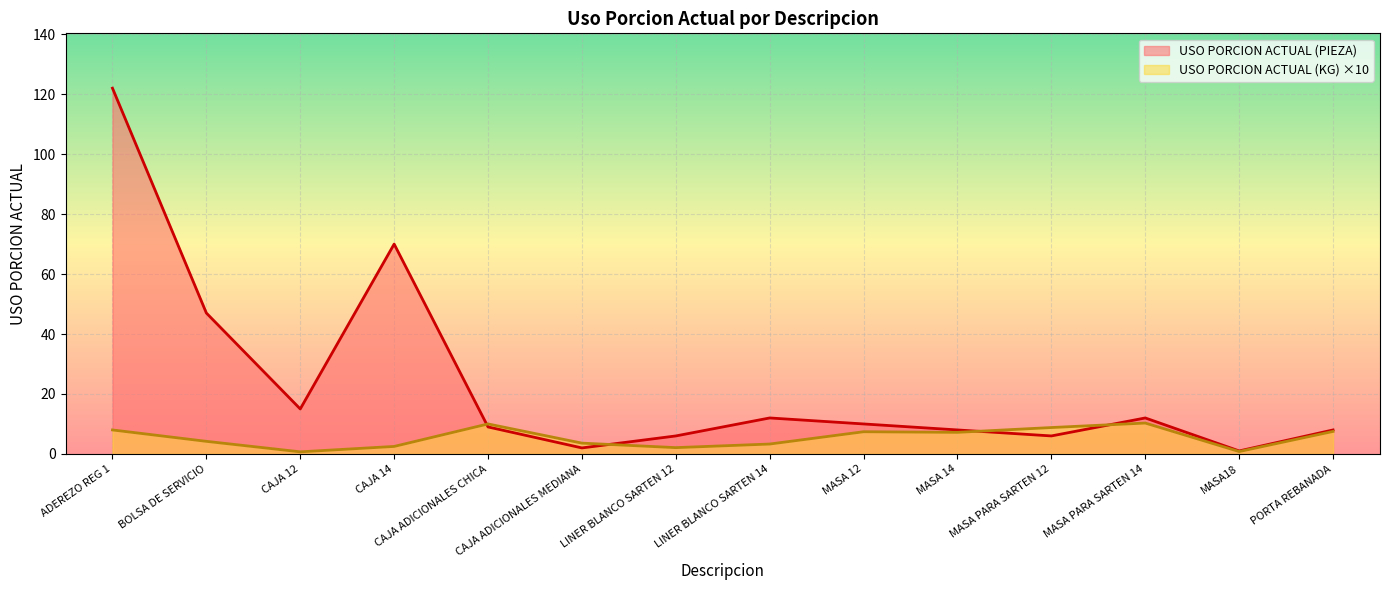

Between MASA 12 and MASA 14, which series saw the biggest shift?

USO PORCION ACTUAL (PIEZA)